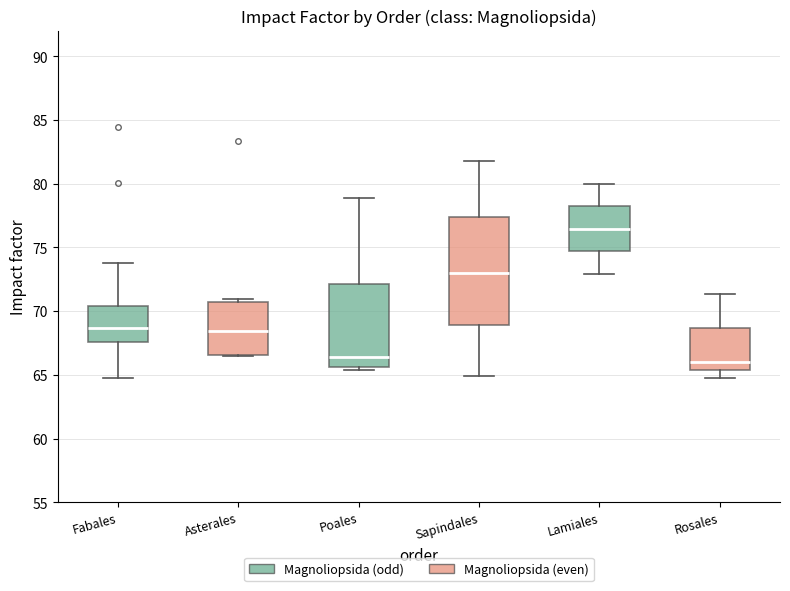

Reading left to right, read every box against the y-axis: the position of its median line, the range the box covers, and the ends of its whiskers. The values are not printed on the chart, so give them approximately, as read against the axis.

Fabales: median 68.5, box 67.5 to 70.5, whiskers 64.5 to 74.0
Asterales: median 68.5, box 66.5 to 70.5, whiskers 66.5 to 71.0
Poales: median 66.5, box 65.5 to 72.0, whiskers 65.5 (just below the box's lower edge) to 79.0
Sapindales: median 73.0, box 69.0 to 77.5, whiskers 65.0 to 82.0
Lamiales: median 76.5, box 74.5 to 78.0, whiskers 73.0 to 80.0
Rosales: median 66.0, box 65.5 to 68.5, whiskers 64.5 to 71.5